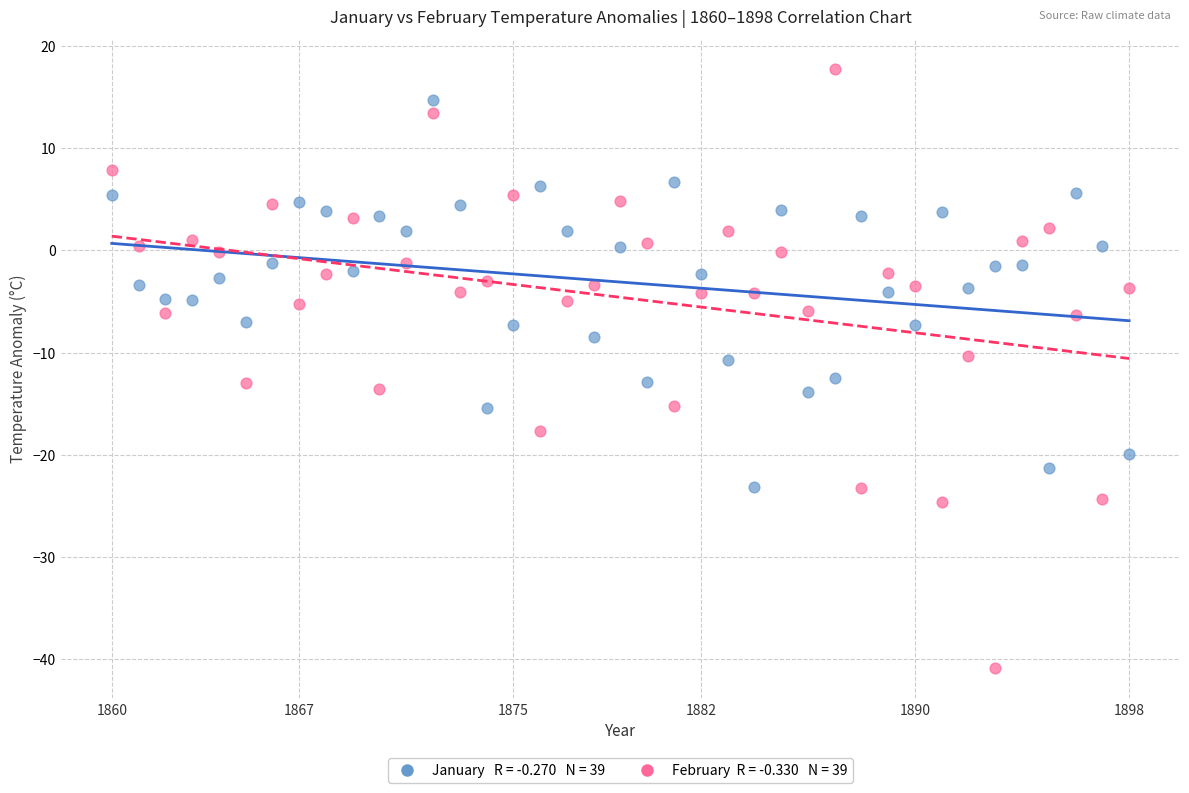

Across all data points, what is the range of Y values (max minus min)?

58.6